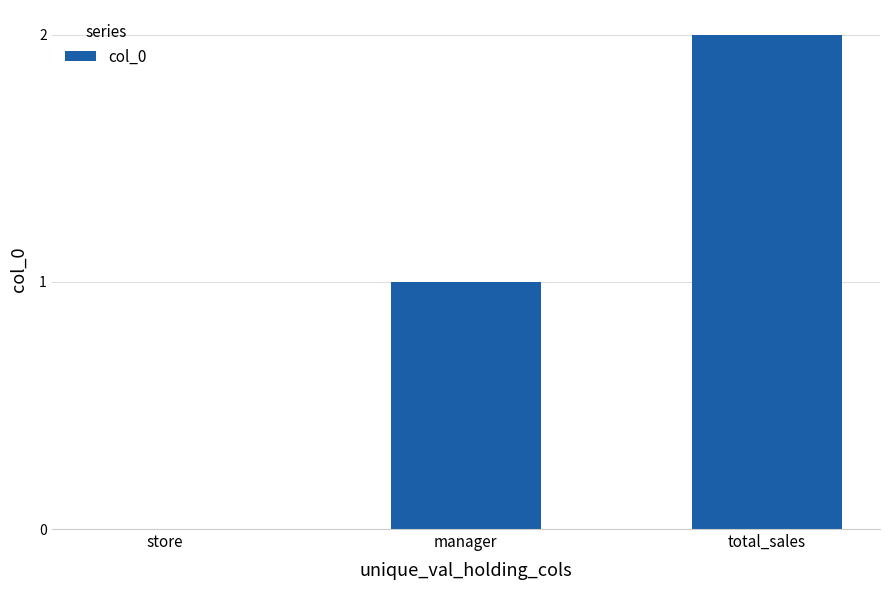

Reading left to right, extract all data points from this chart.

store=0	manager=1	total_sales=2